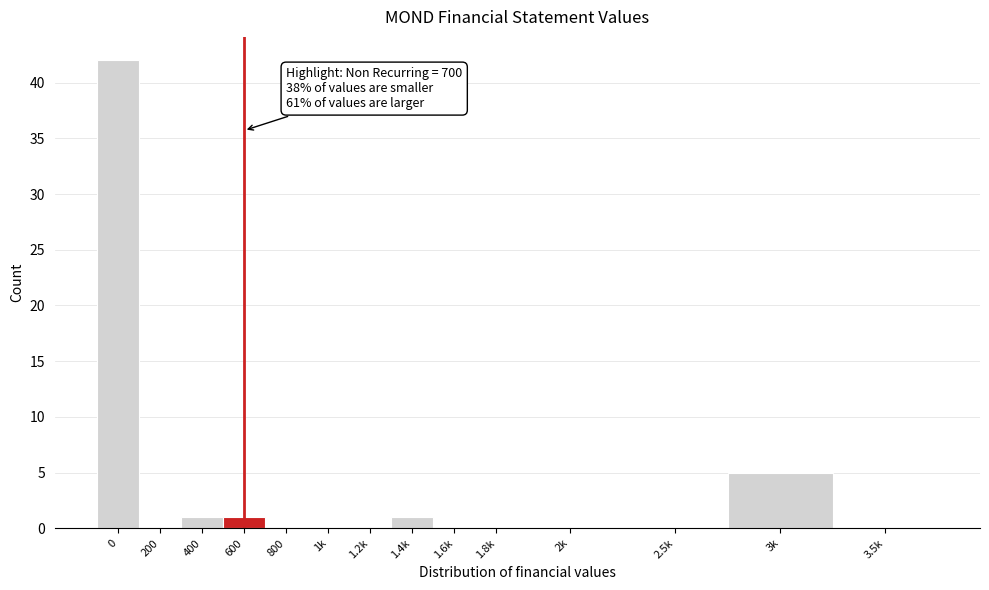

Reading left to right, what are all the values shown in this chart?

0=42	200=0	400=1	600=1	800=0	1k=0	1.2k=0	1.4k=1	1.6k=0	1.8k=0	2k=0	2.5k=0	3k=5	3.5k=0